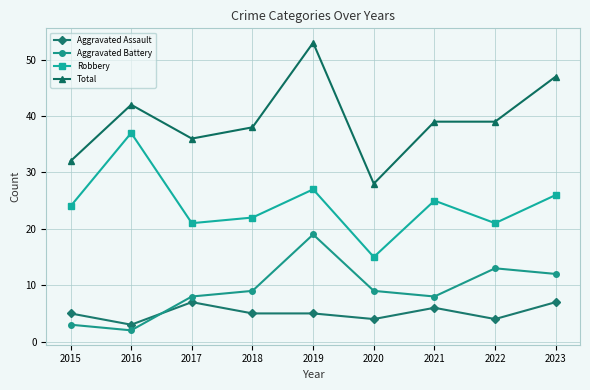

At which category does Robbery reach its first local valley?

2017